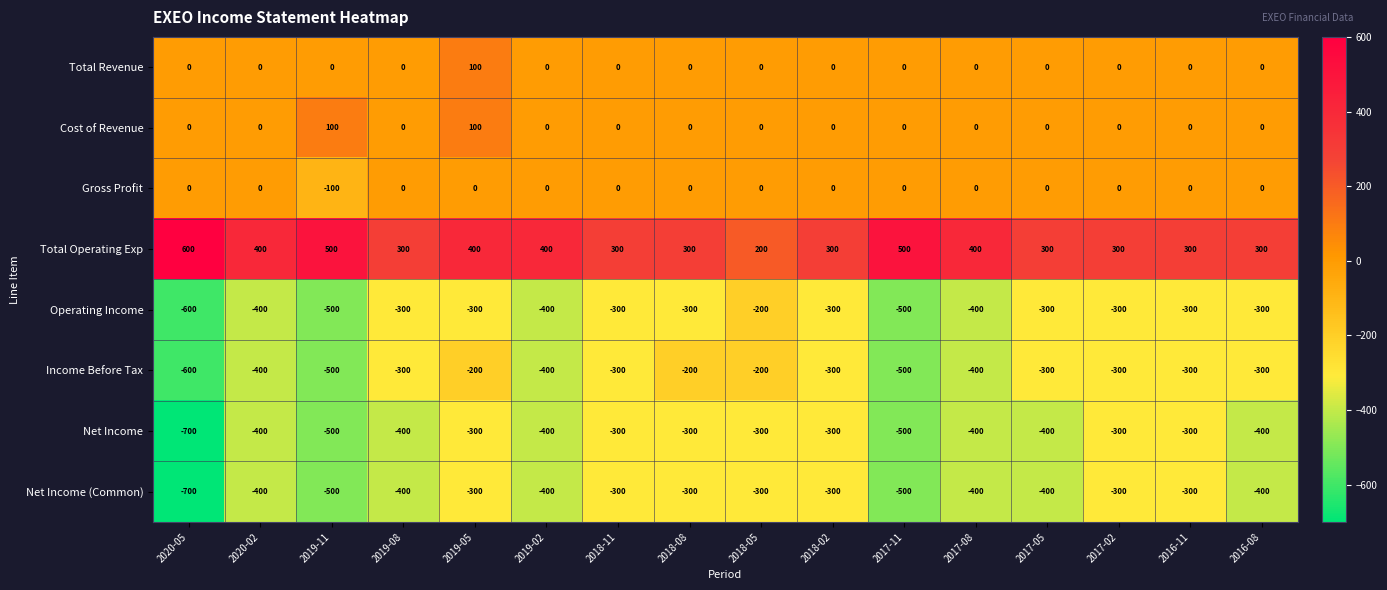

What is the sum of all Income Before Tax values?

-5500